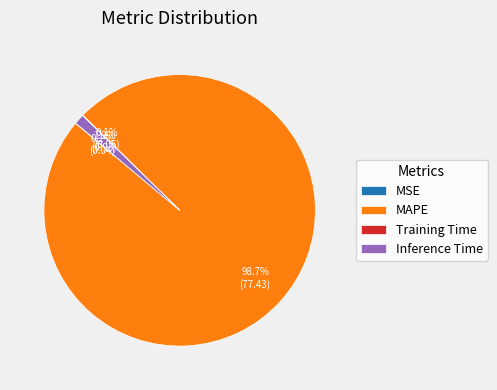

Does any single category account for the majority?

Yes